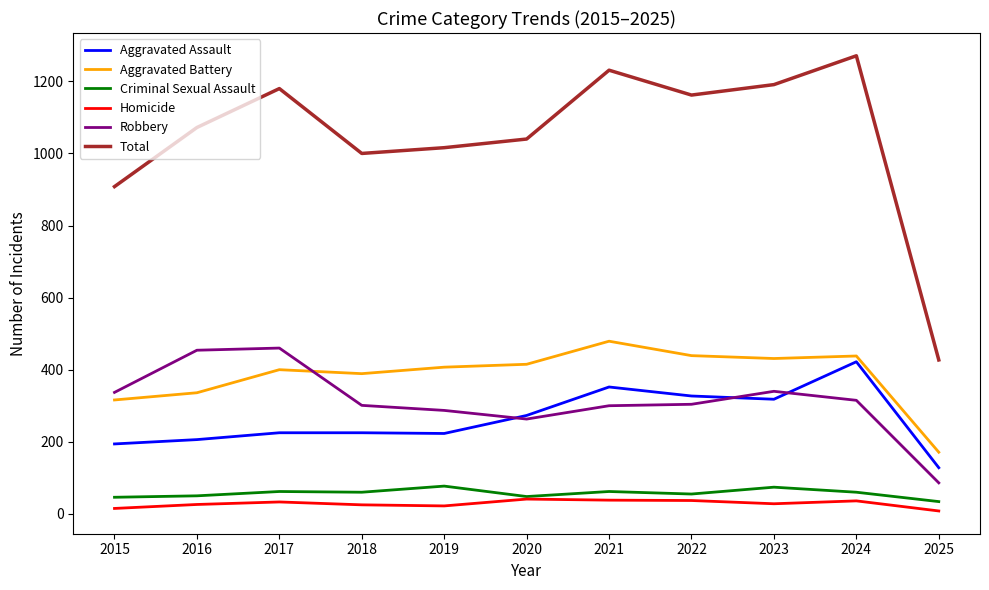

How many series are shown in this chart?

6